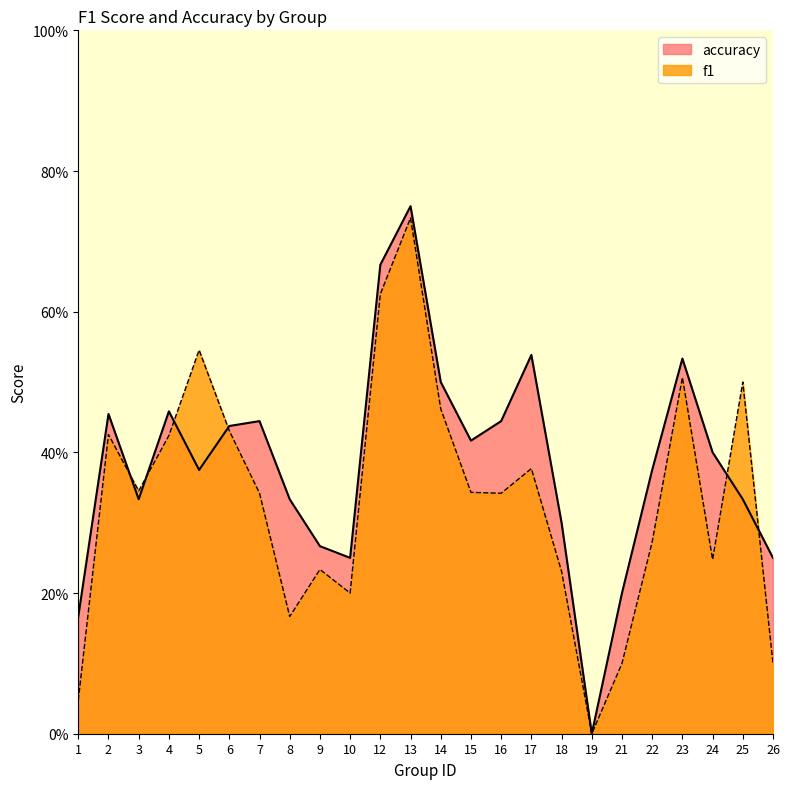

List the labels in order of f1 value, largest first.

13, 12, 5, 23, 25, 14, 6, 2, 4, 17, 3, 15, 7, 16, 22, 24, 9, 18, 10, 8, 21, 26, 1, 19